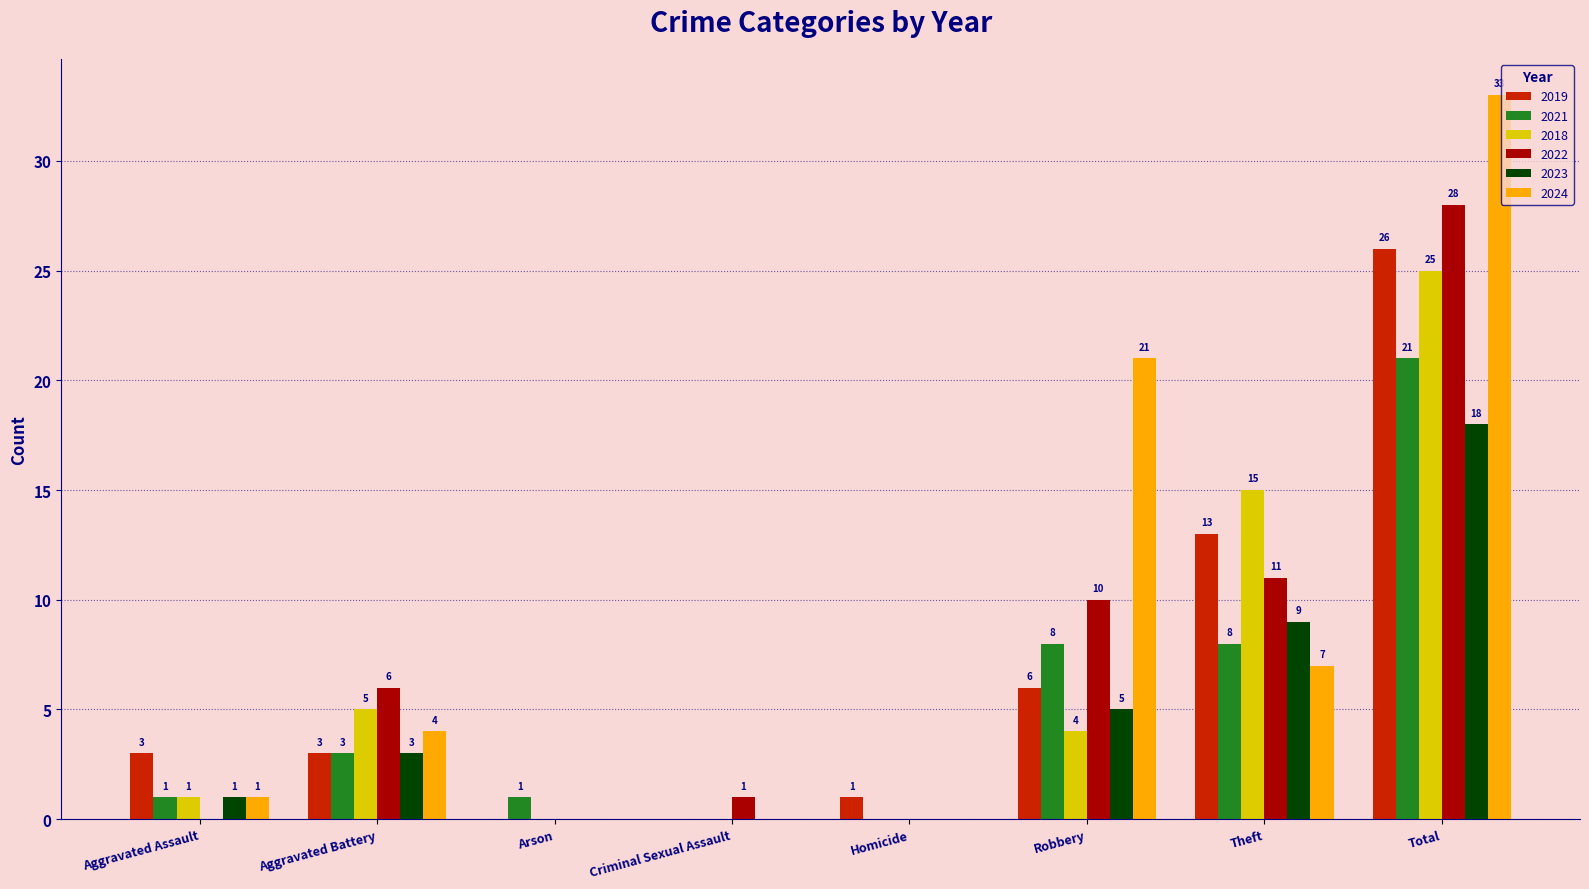

The value of 2022 at Aggravated Battery is 6. True or false?

True